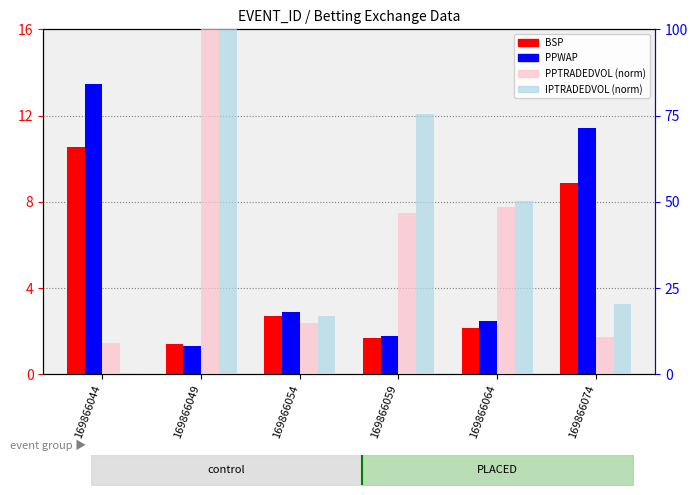

The BSP series shows 16.0 at 169866044. True or false?

False